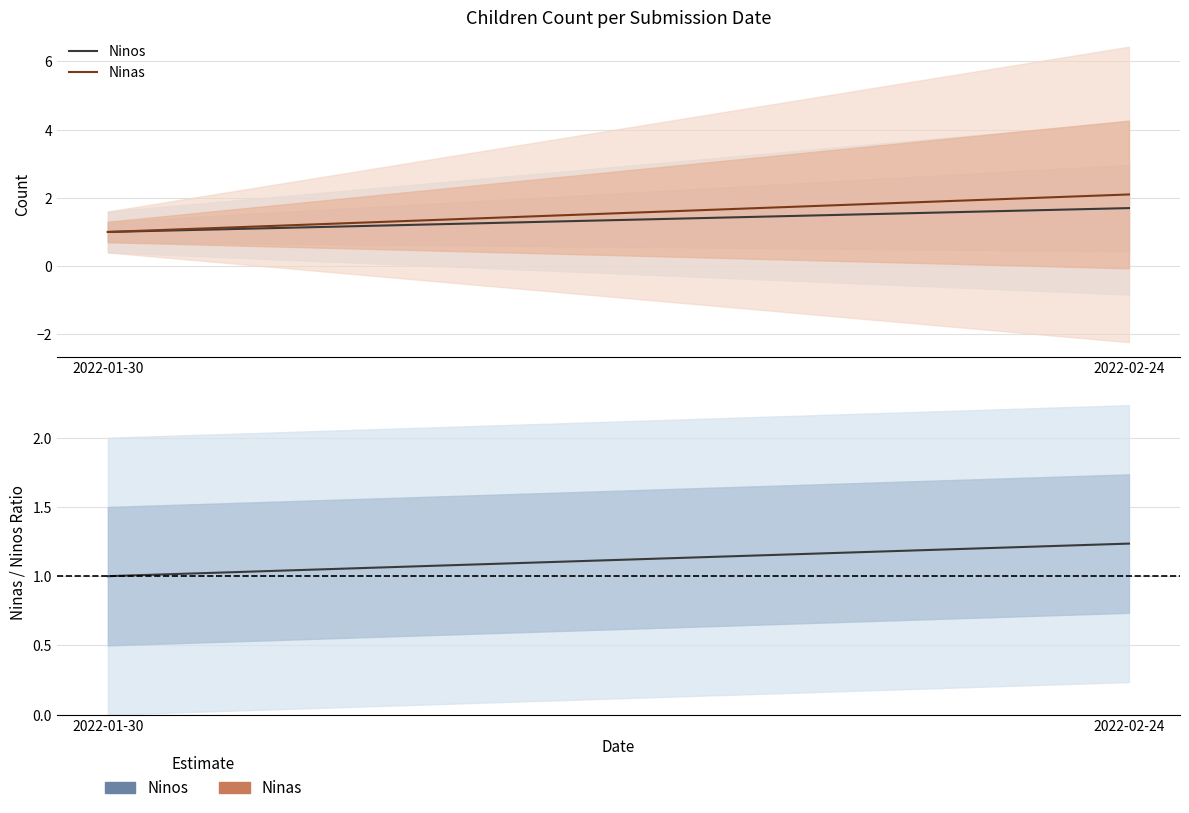

Which series has the largest total across all categories?

Ninas